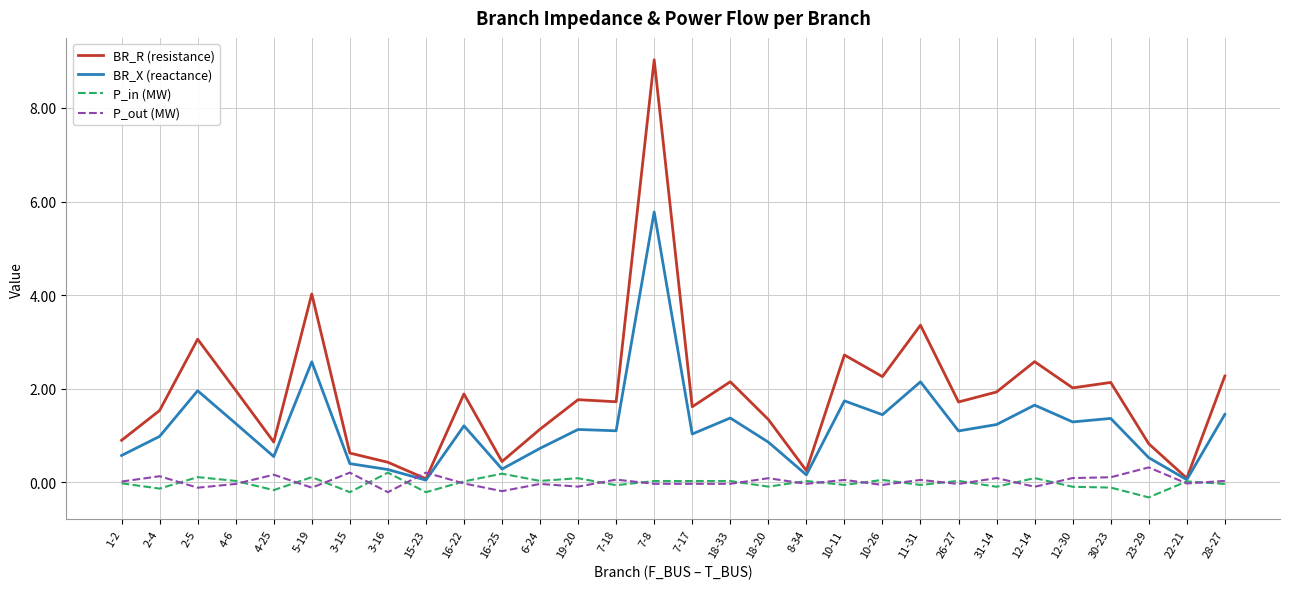

What is the sum of all P_out (MW) values?

0.5